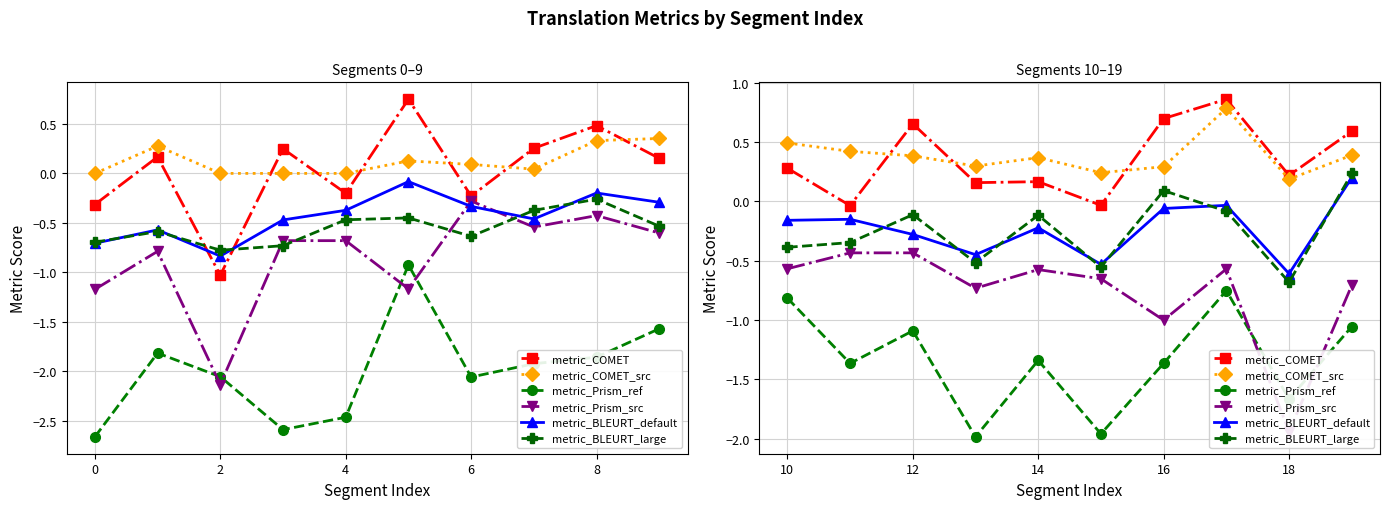

What is the maximum value for metric_BLEURT_default?

0.2